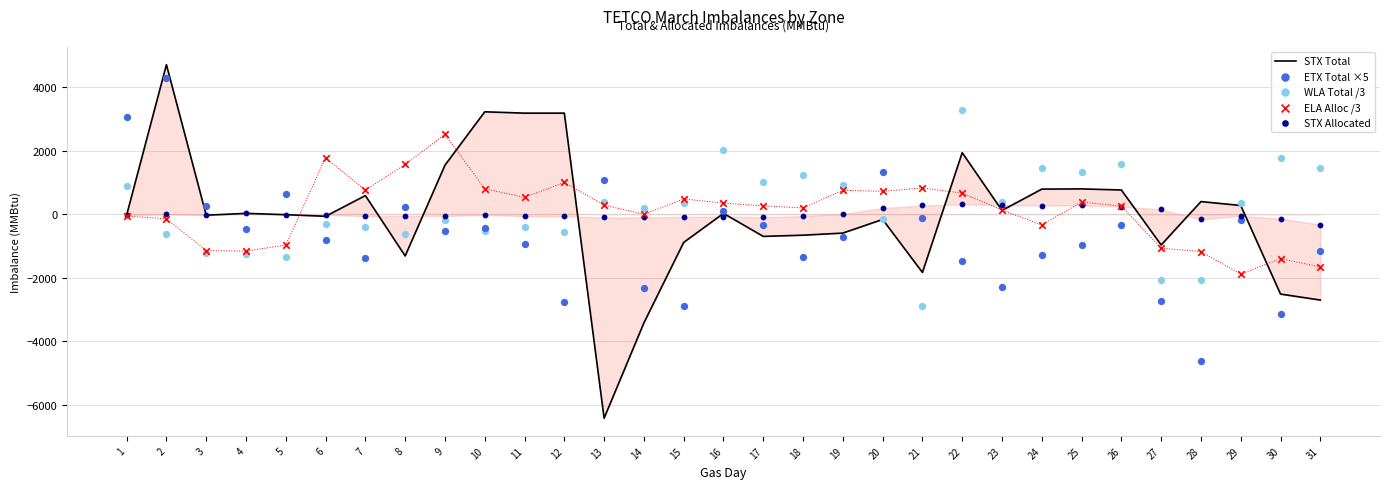

Which series contains the lowest Y value?

STX Total